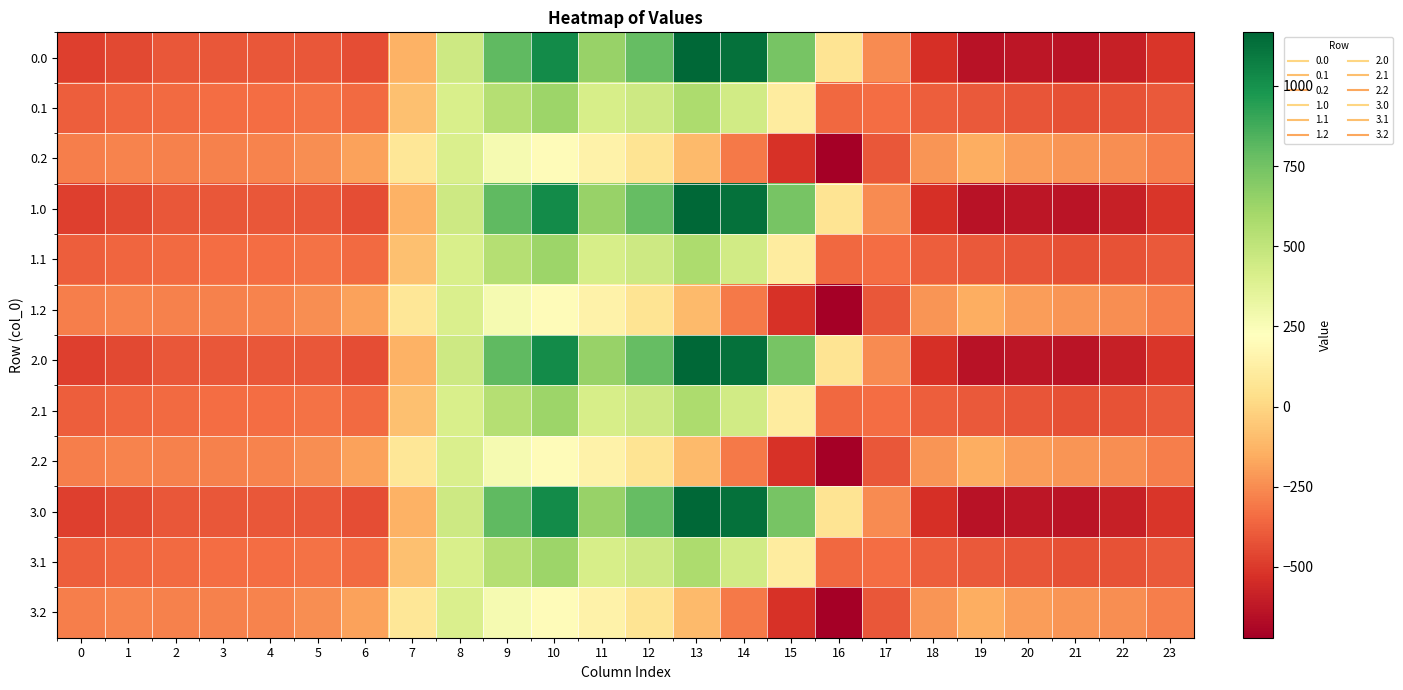

At 8, list the series in order from smallest to largest.

0.2, 1.2, 2.2, 3.2, 0.1, 1.1, 2.1, 3.1, 0.0, 1.0, 2.0, 3.0